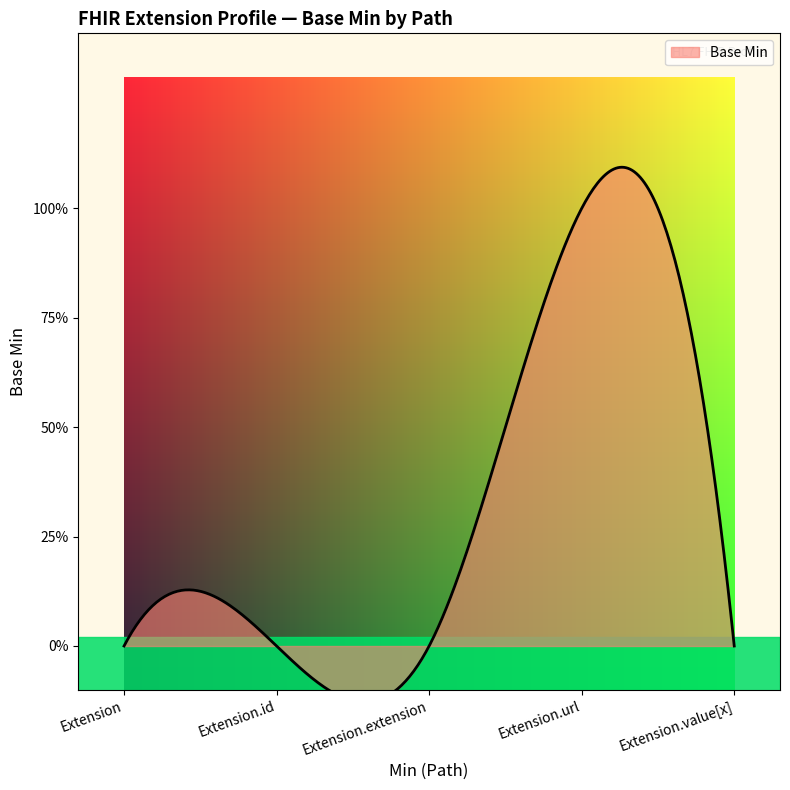

What position from the right is Extension.id?

4